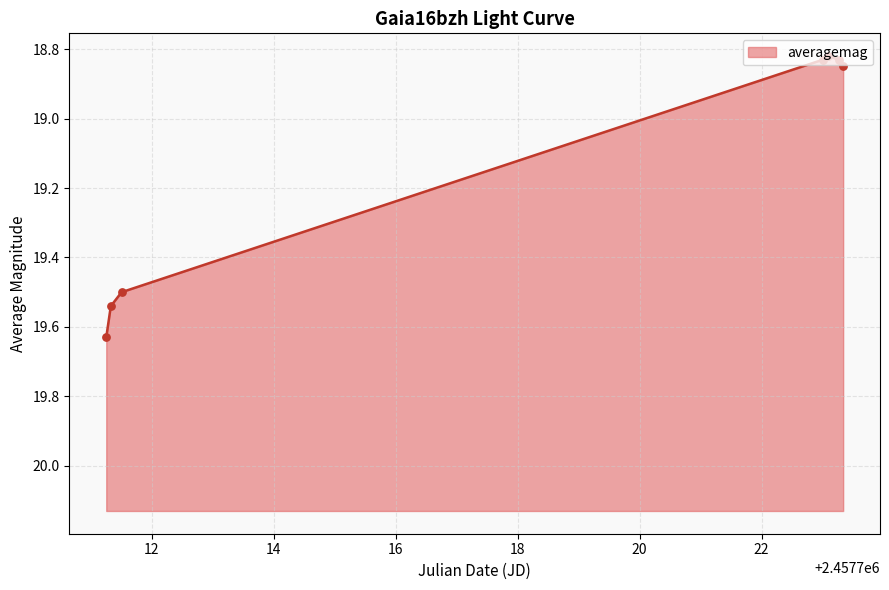

What is the change in value from 3 to 7?

-0.1